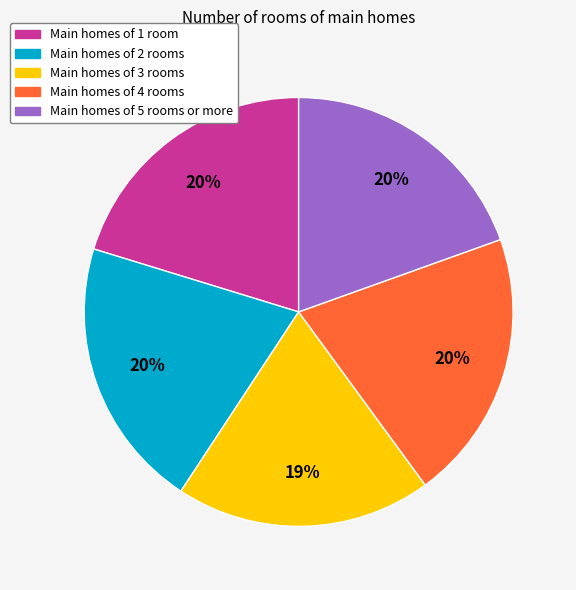

Is there a majority slice in this chart?

No